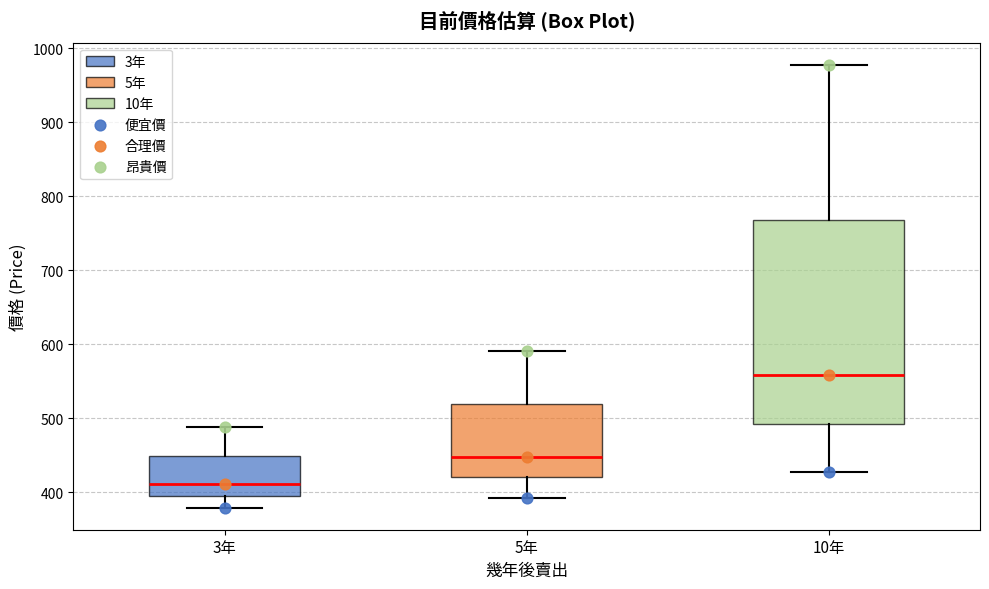

Where does the median line of the box for 10年 sit on the y-axis? The values are not printed on the chart, so give them approximately, as read against the axis.

560